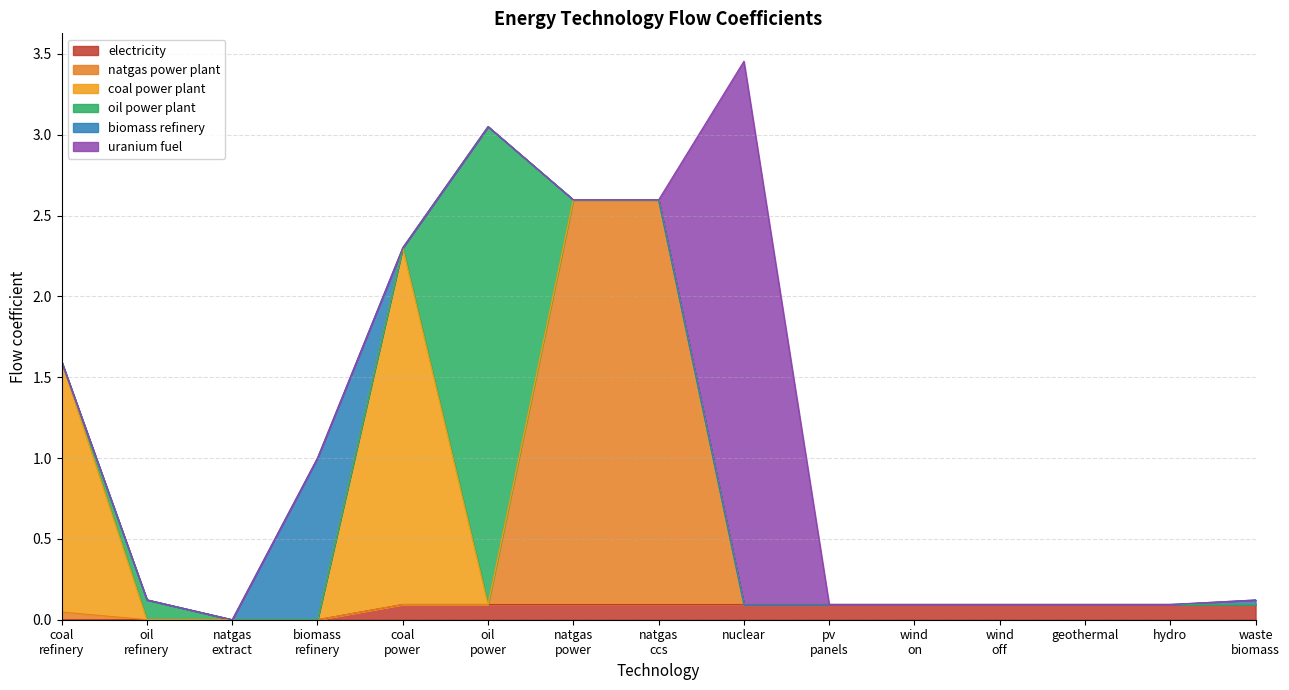

What are all the series names shown in the legend?

electricity, natgas power plant, coal power plant, oil power plant, biomass refinery, uranium fuel